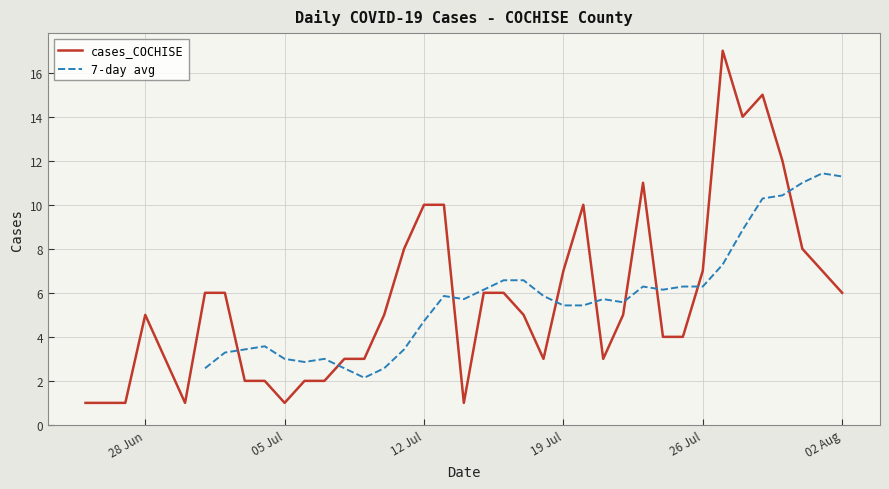

What is the sum of the values at 2021-07-22 and 2021-07-07?

7